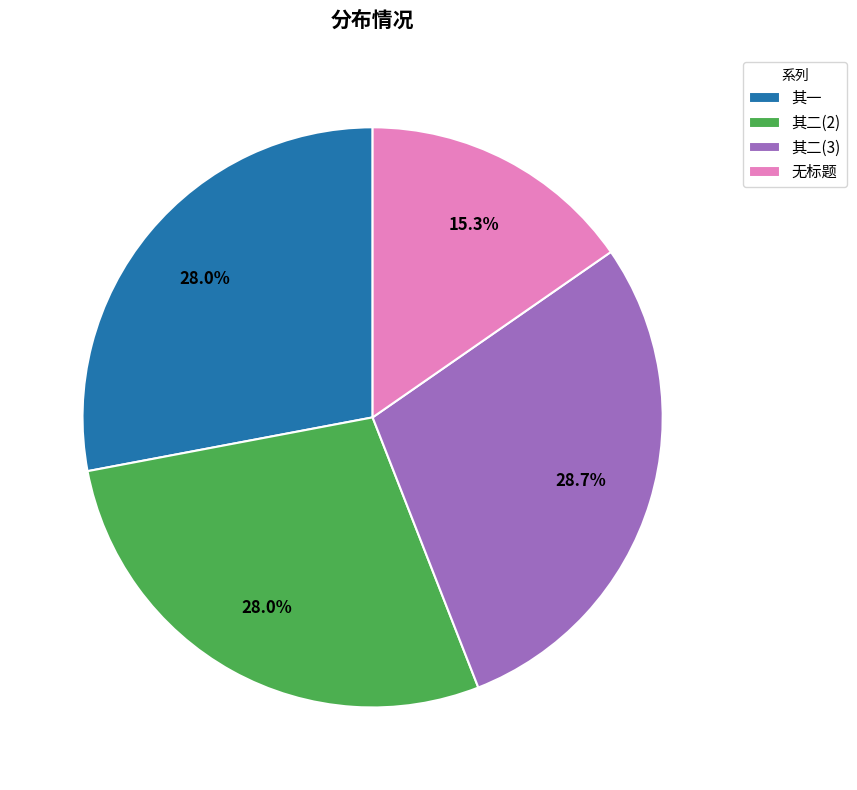

Which slice is the smallest?

无标题